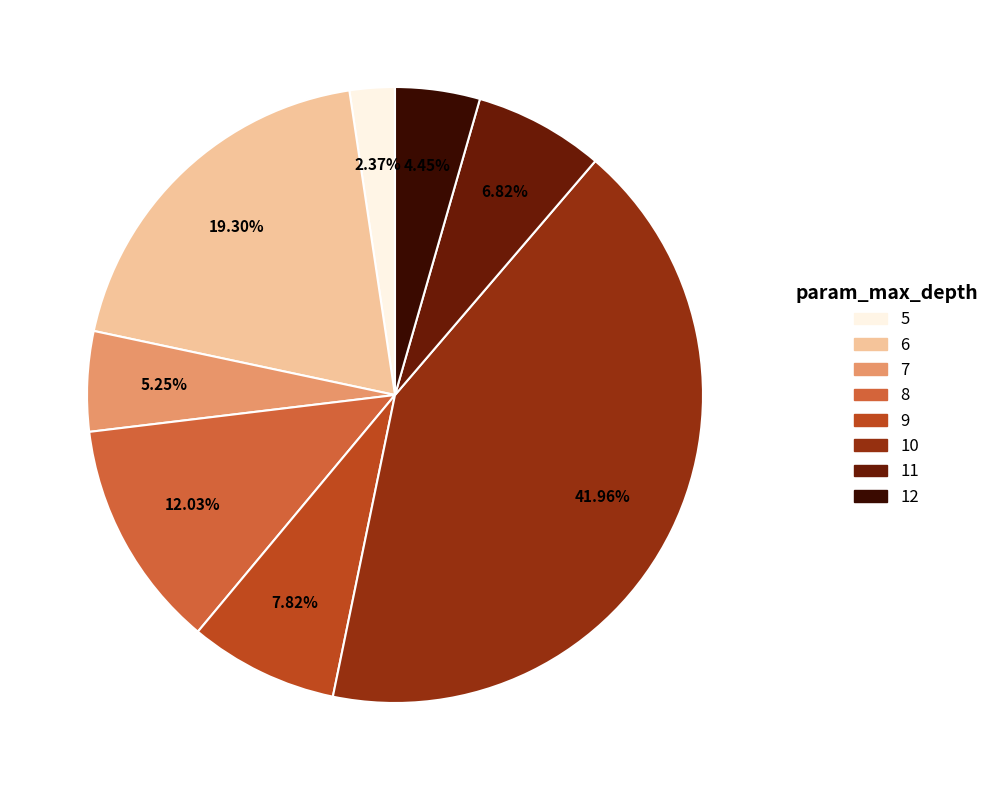

Does any single category account for the majority?

No